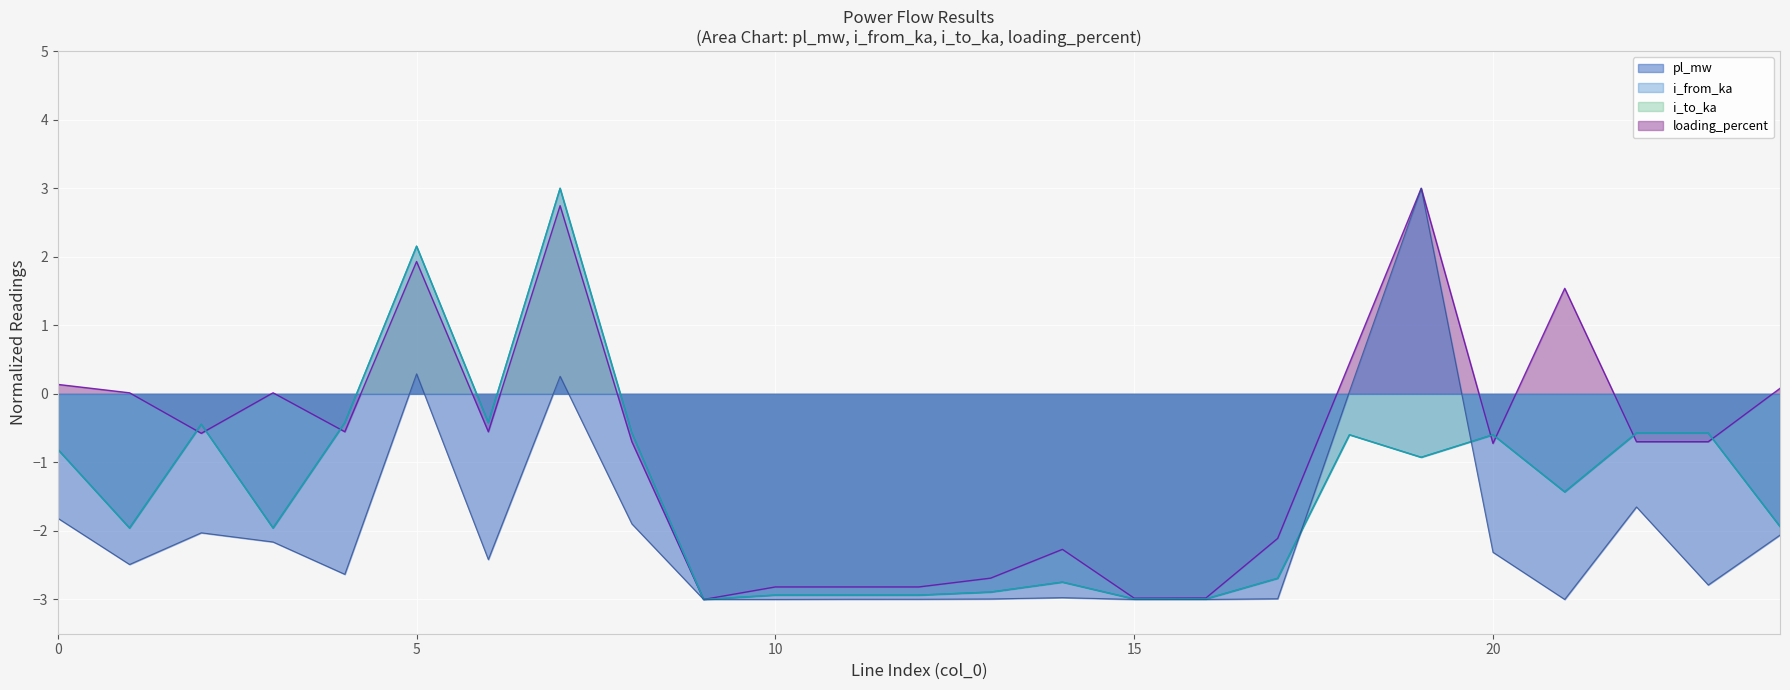

What is the maximum value shown in the chart?

3.0